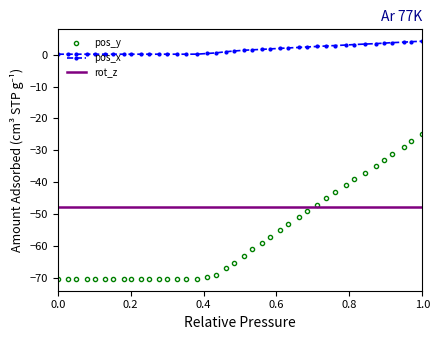

List the series in order of their peak value, highest first.

pos_x, pos_y, rot_z